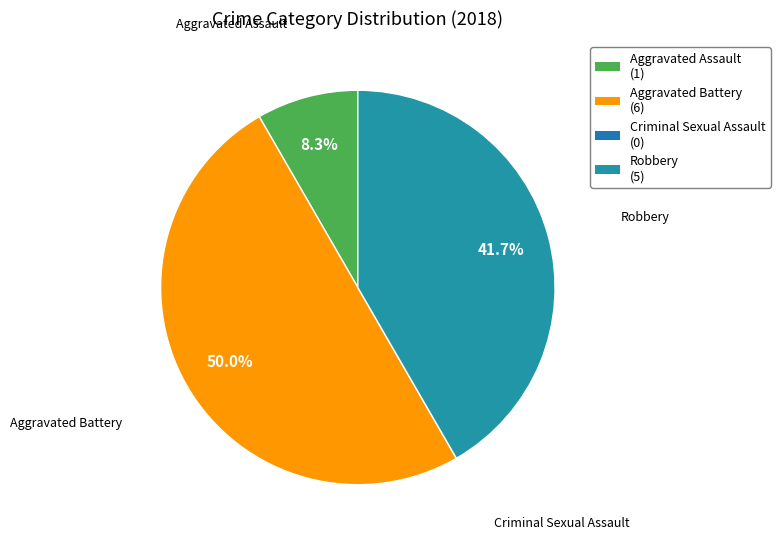

To the nearest percent, what is the difference between the Robbery and Aggravated Assault slice percentages?

33%